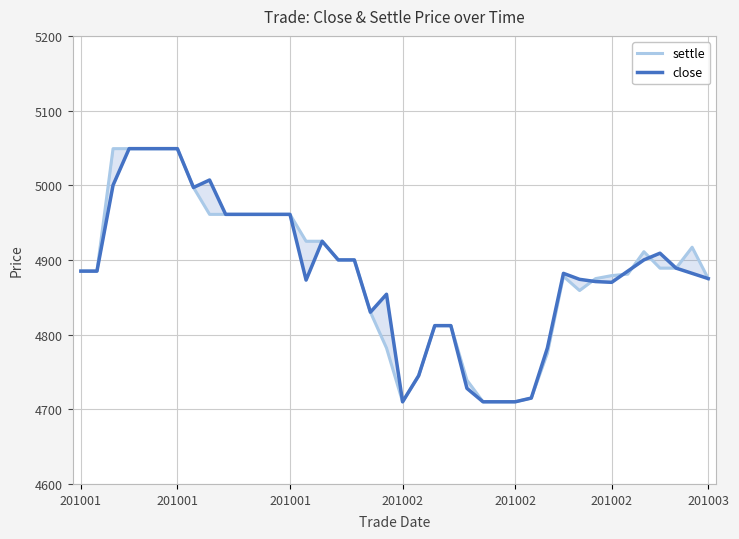

How many categories are shown in the chart?

40